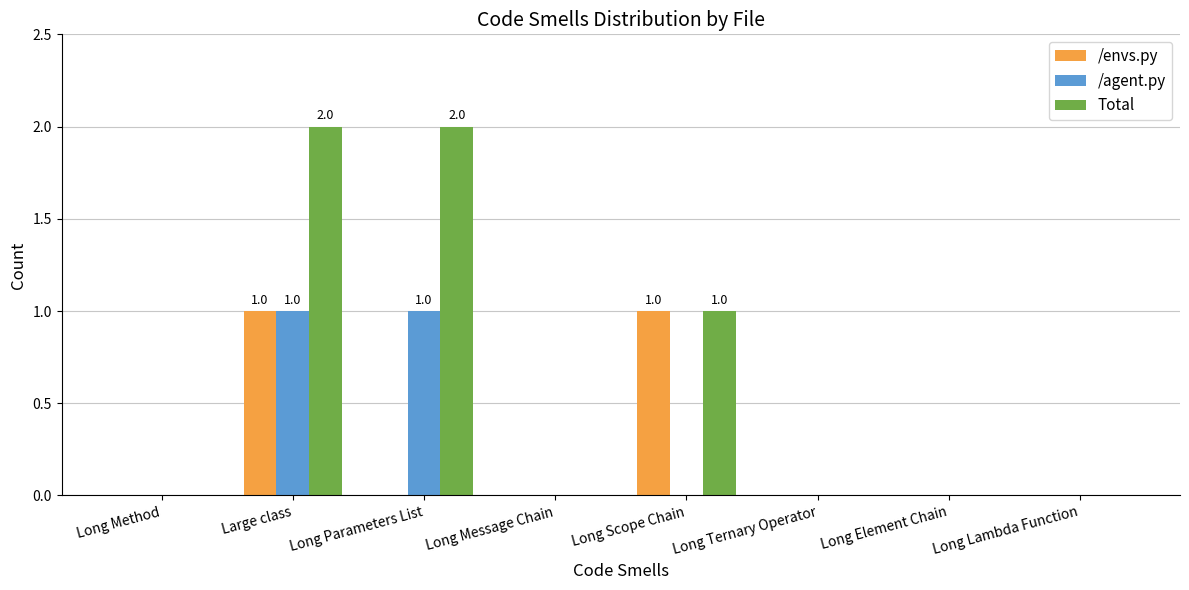

What is the total value across all series at Long Parameters List?

3